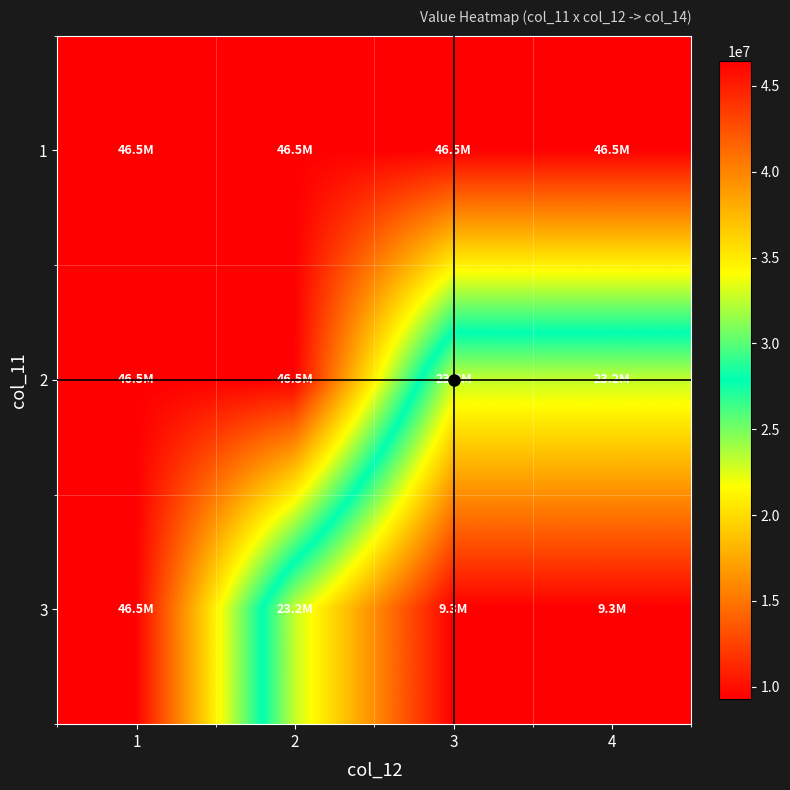

Which series has the largest range (max minus min)?

3